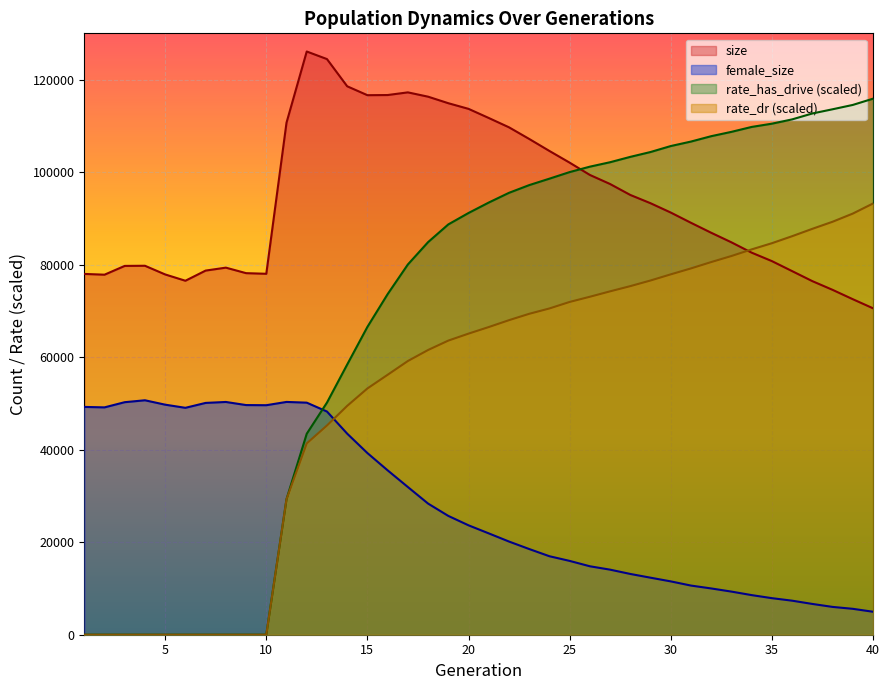

At which category is the sum across all series the highest?

20